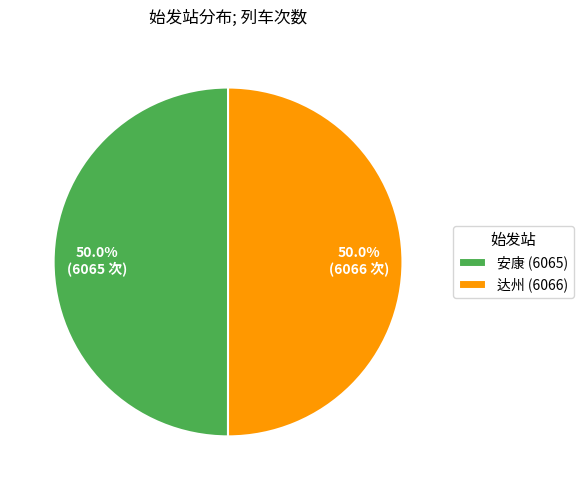

The 安康 slice represents 58% of the pie. True or false?

False